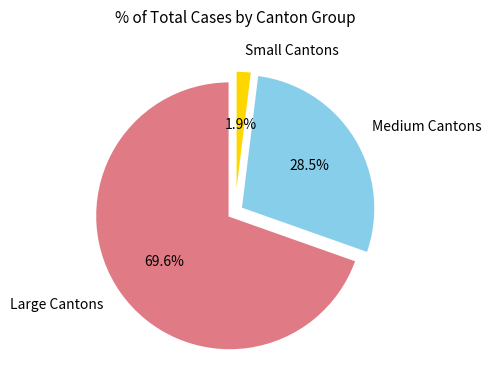

To the nearest percent, what is the average slice percentage?

33%